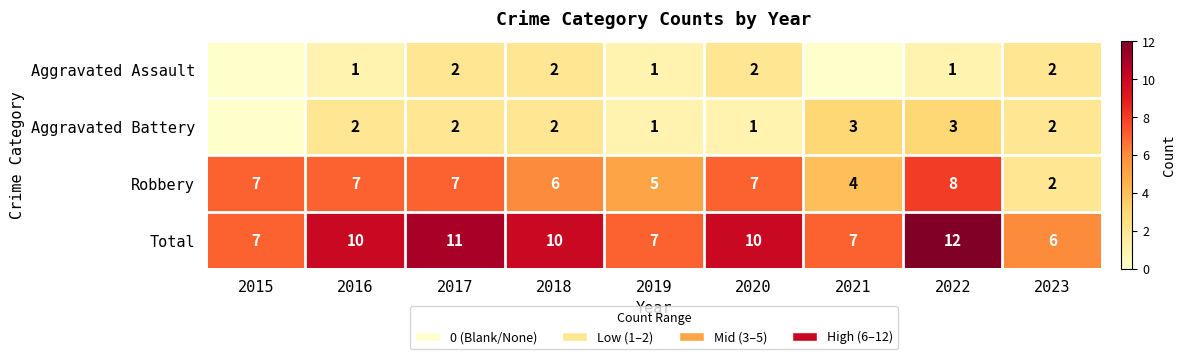

What is the minimum value for Total?

6